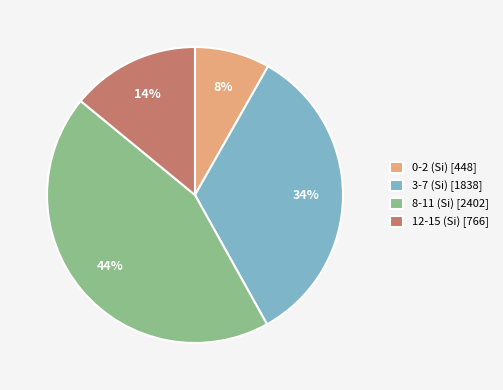

Do 0-2 (Si) [448] and 8-11 (Si) [2402] together represent more than half of the pie?

Yes